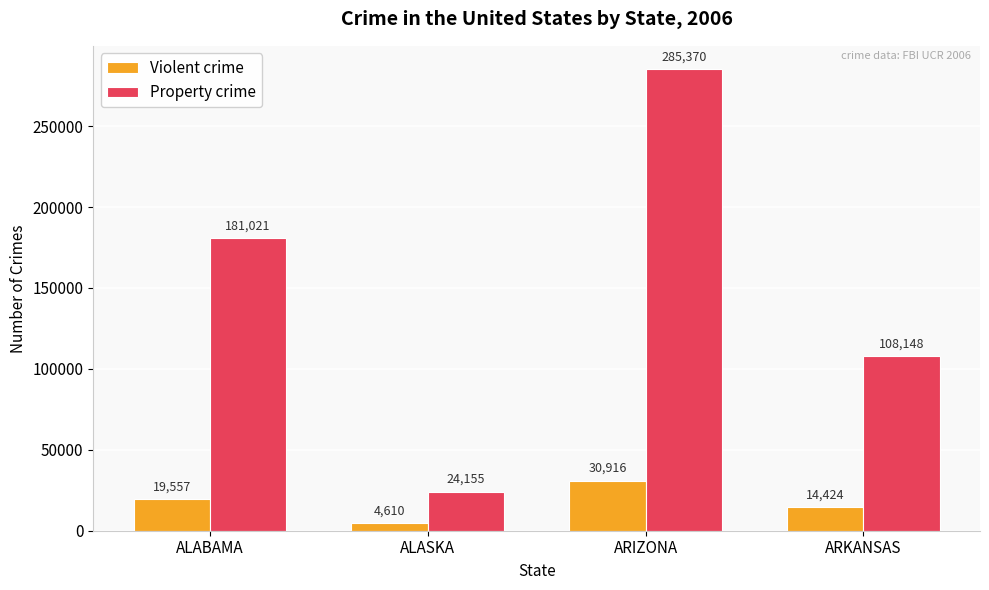

Which series has the largest total across all categories?

Property crime